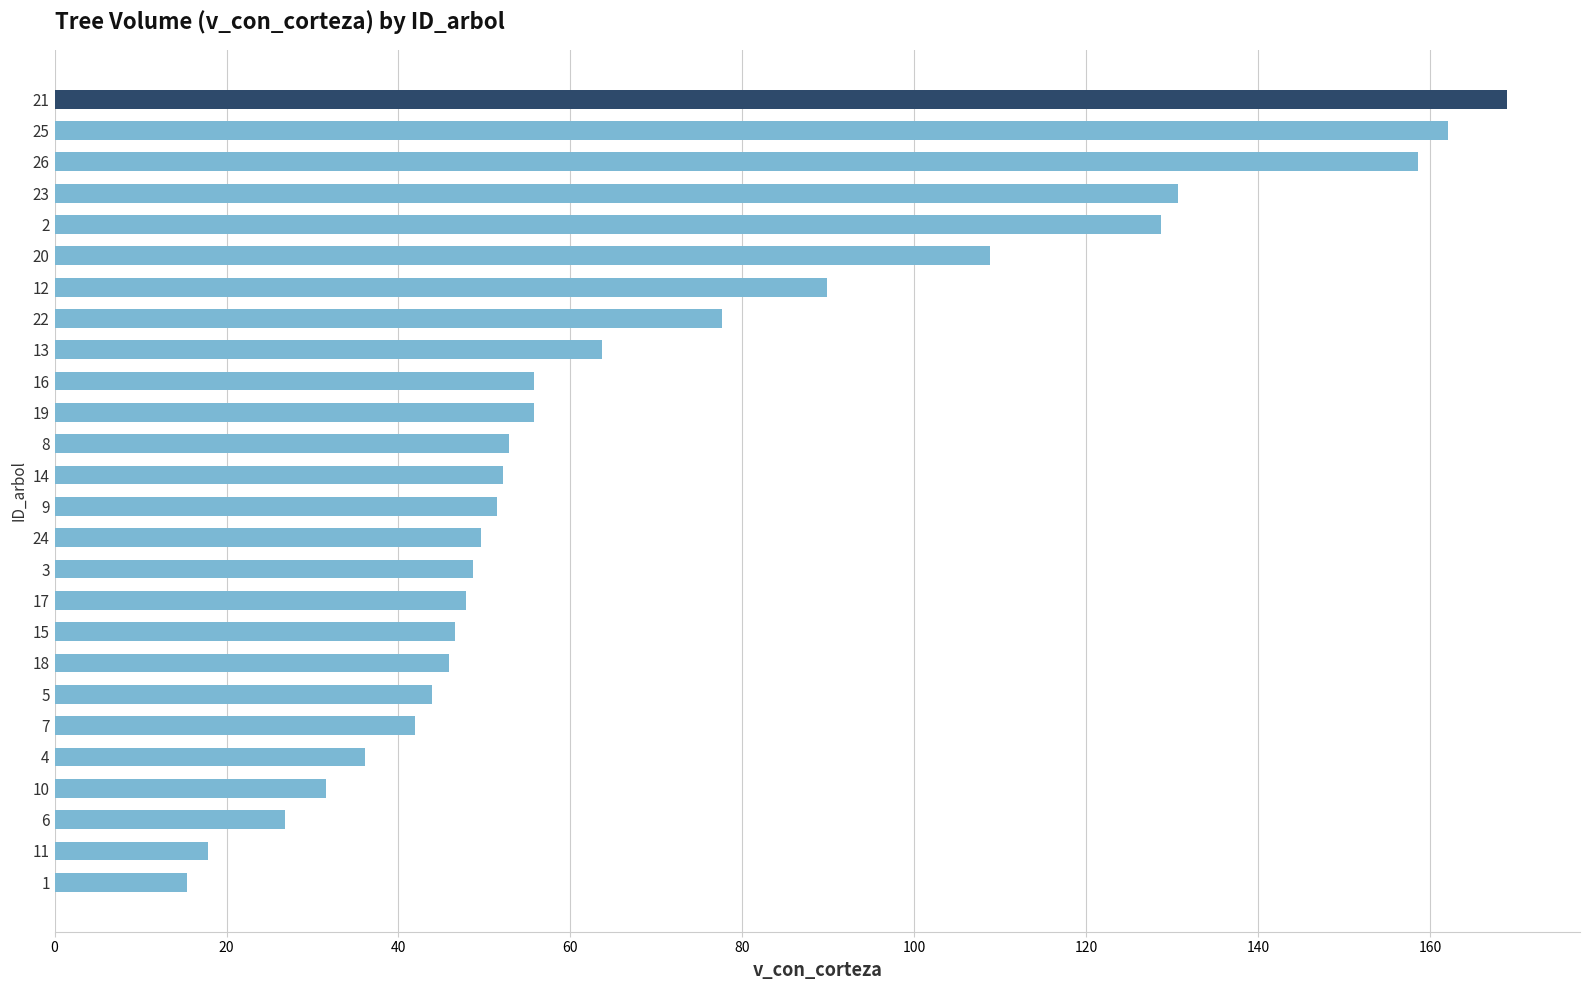

What is the label of the 5th bar from the bottom?

4